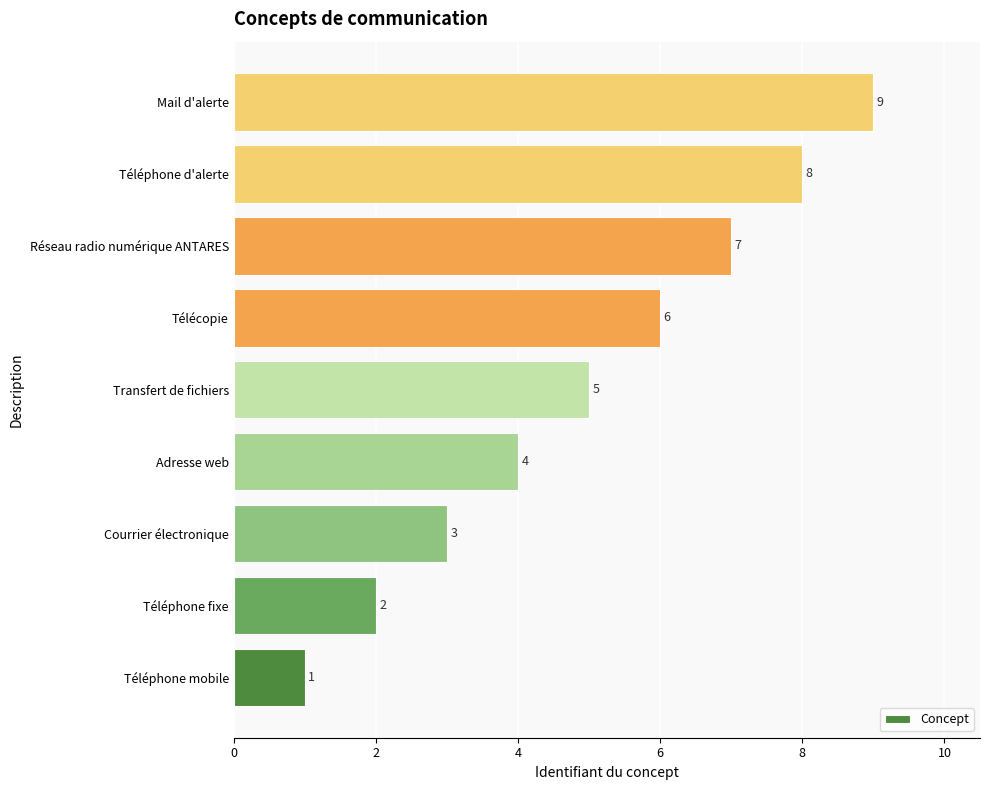

Is it true that the value at Téléphone d'alerte is 8?

True